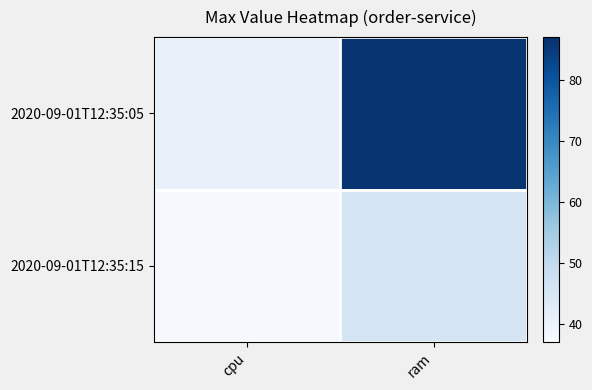

At which category is the sum across all series the highest?

ram